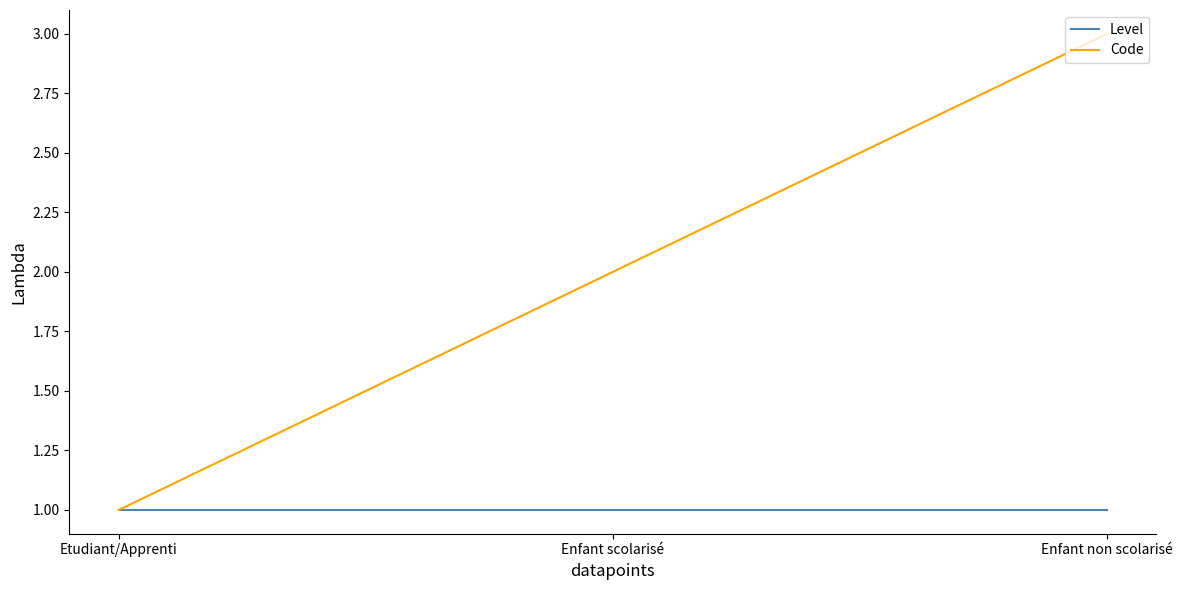

What position from the right is Etudiant/Apprenti?

3